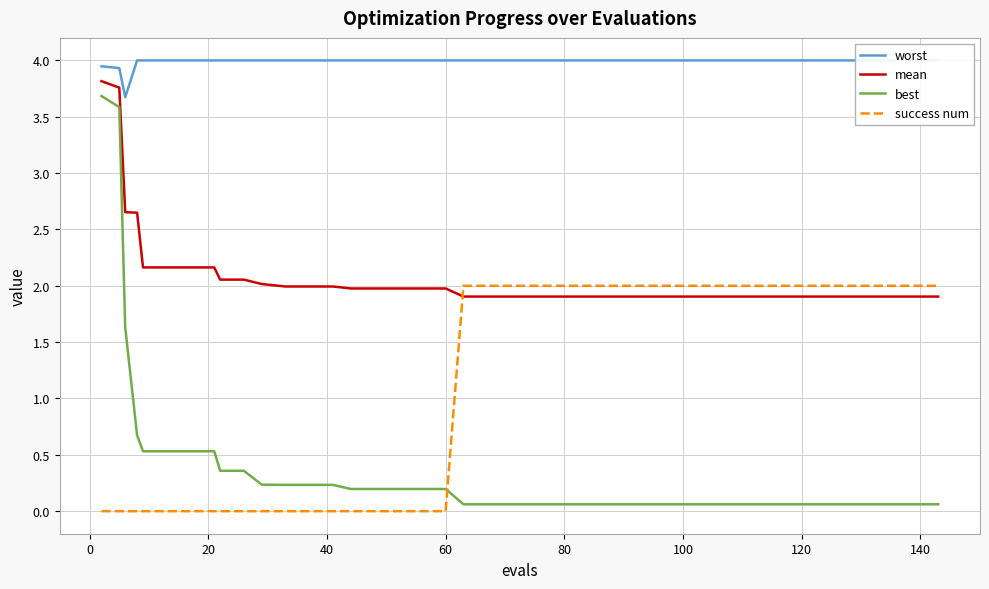

What is the highest value of the mean series?

3.8